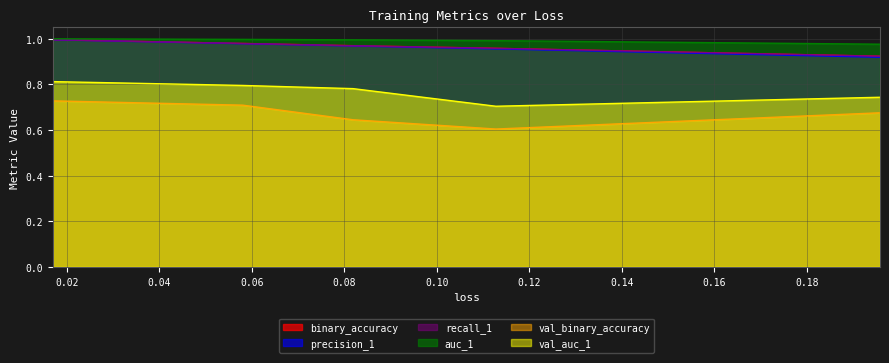

What are all the series names shown in the legend?

binary_accuracy, precision_1, recall_1, auc_1, val_binary_accuracy, val_auc_1